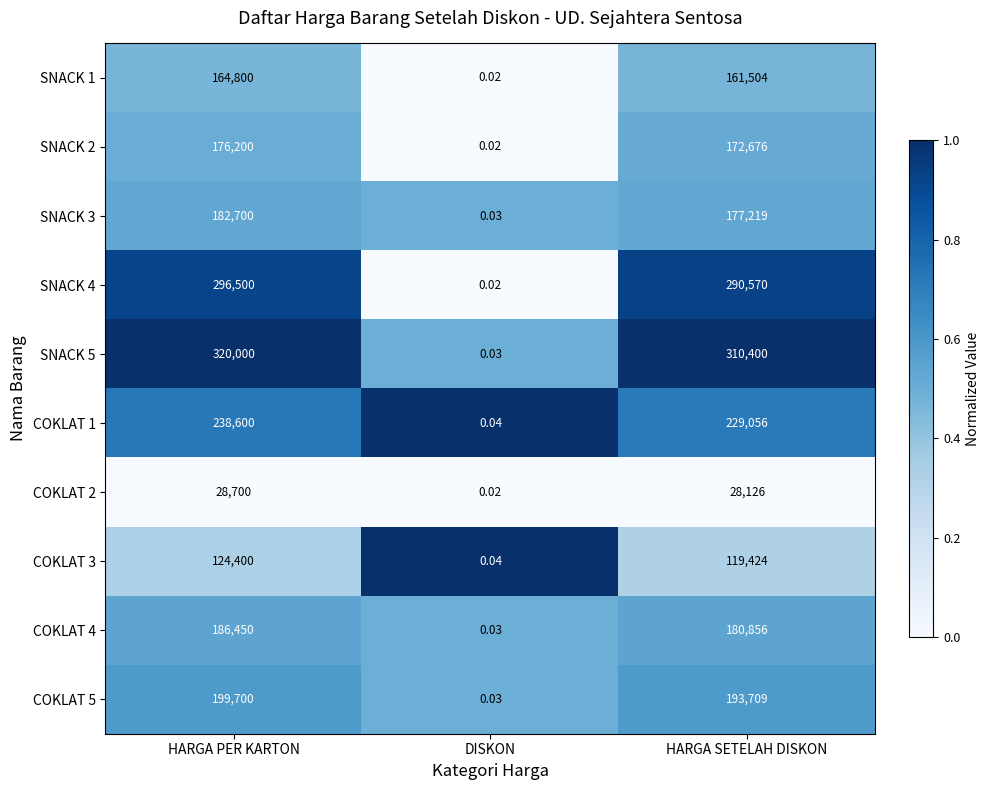

Which category has the lowest value in the COKLAT 4 series?

DISKON